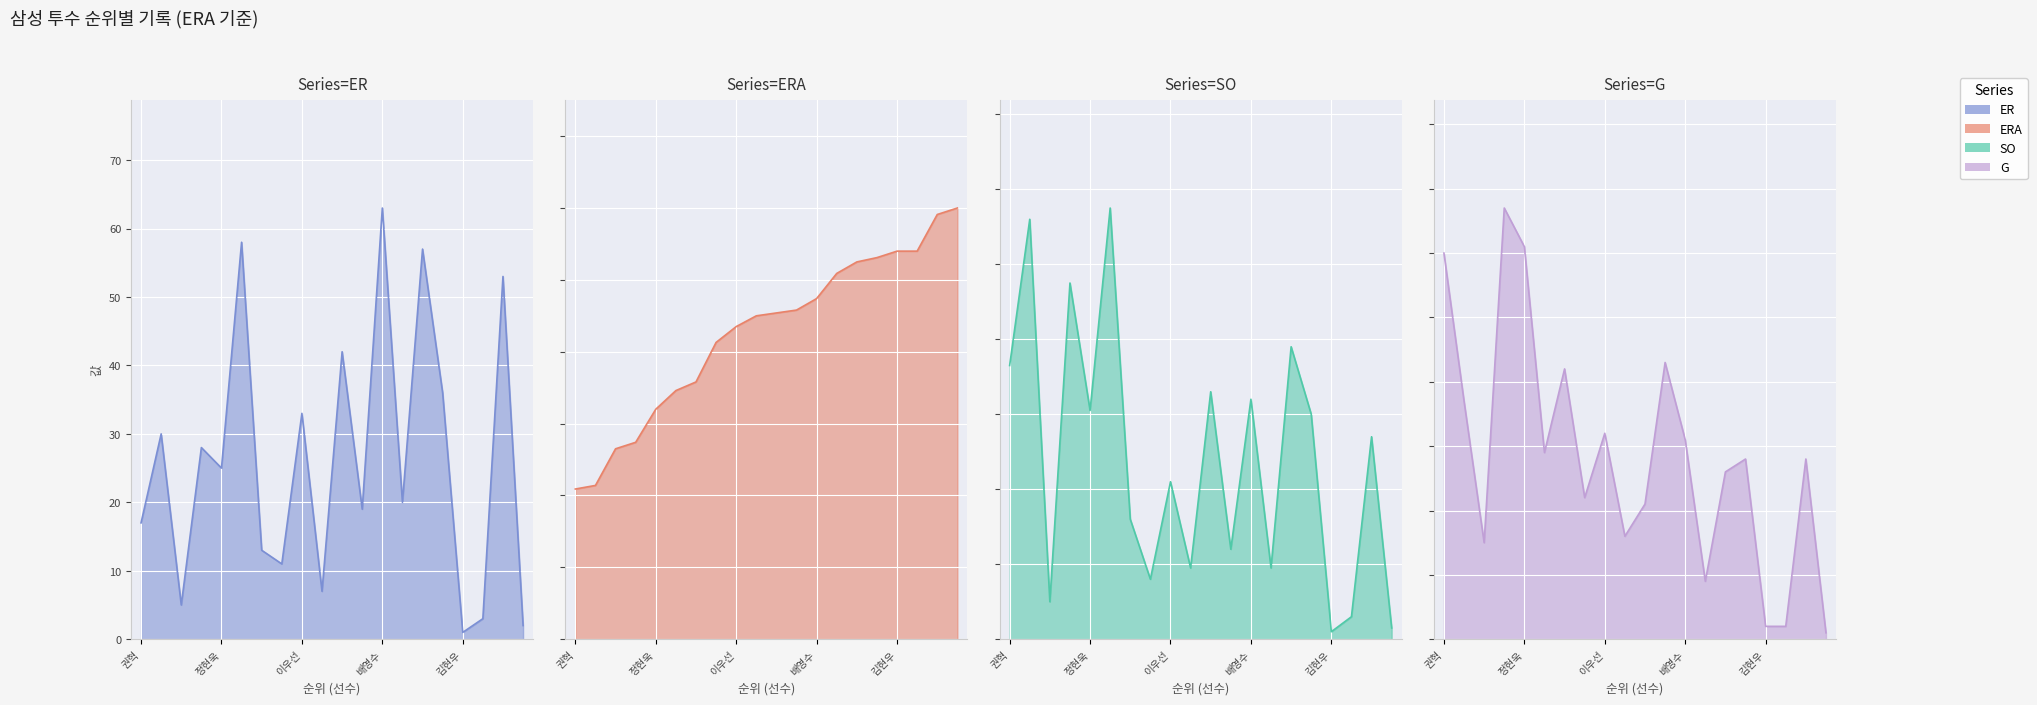

What is the value of the G point at the 19th from the left?

28.0